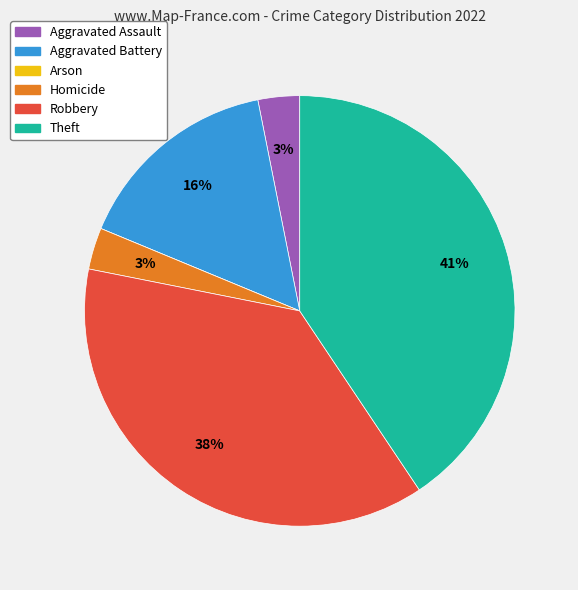

True or false: Robbery accounts for 30% of the total.

False